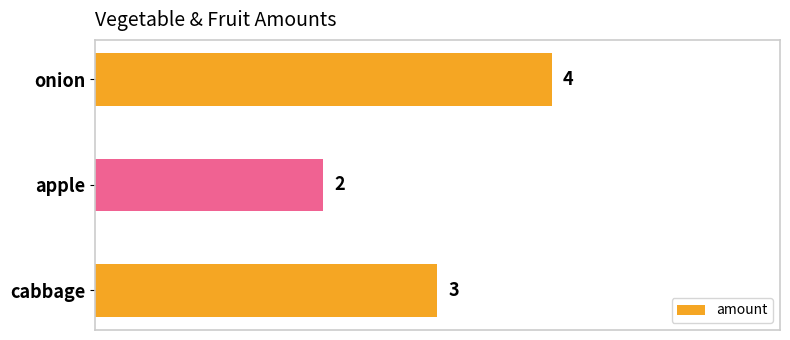

Between cabbage and onion, which is larger?

onion